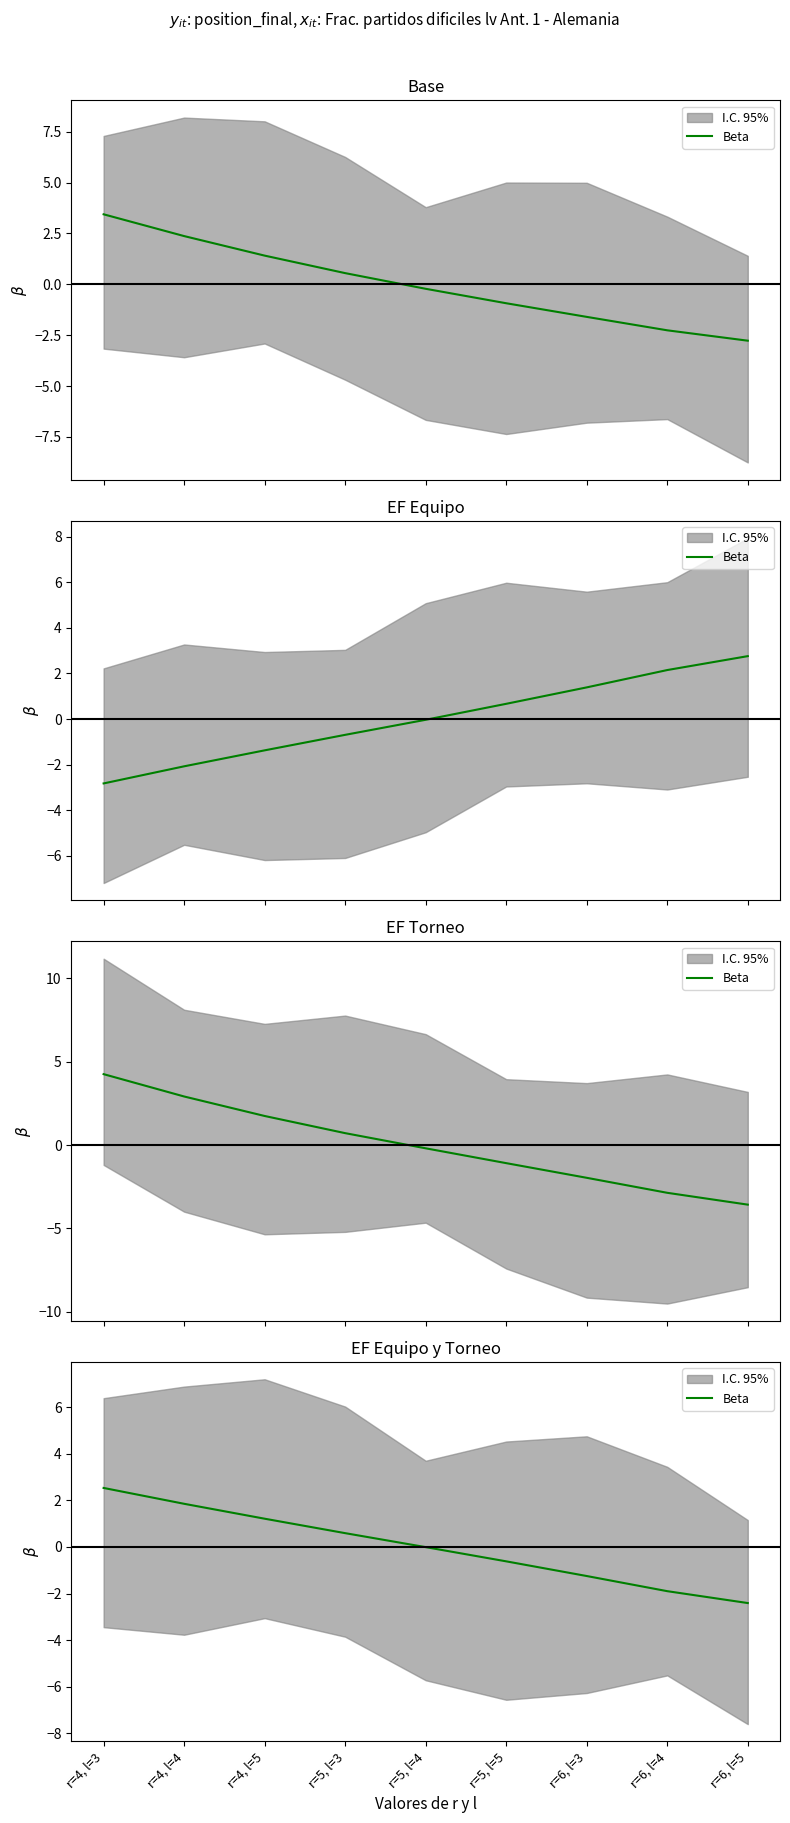

List the labels in order of value, smallest first.

r=6, l=5, r=6, l=4, r=6, l=3, r=5, l=5, r=5, l=4, r=5, l=3, r=4, l=5, r=4, l=4, r=4, l=3